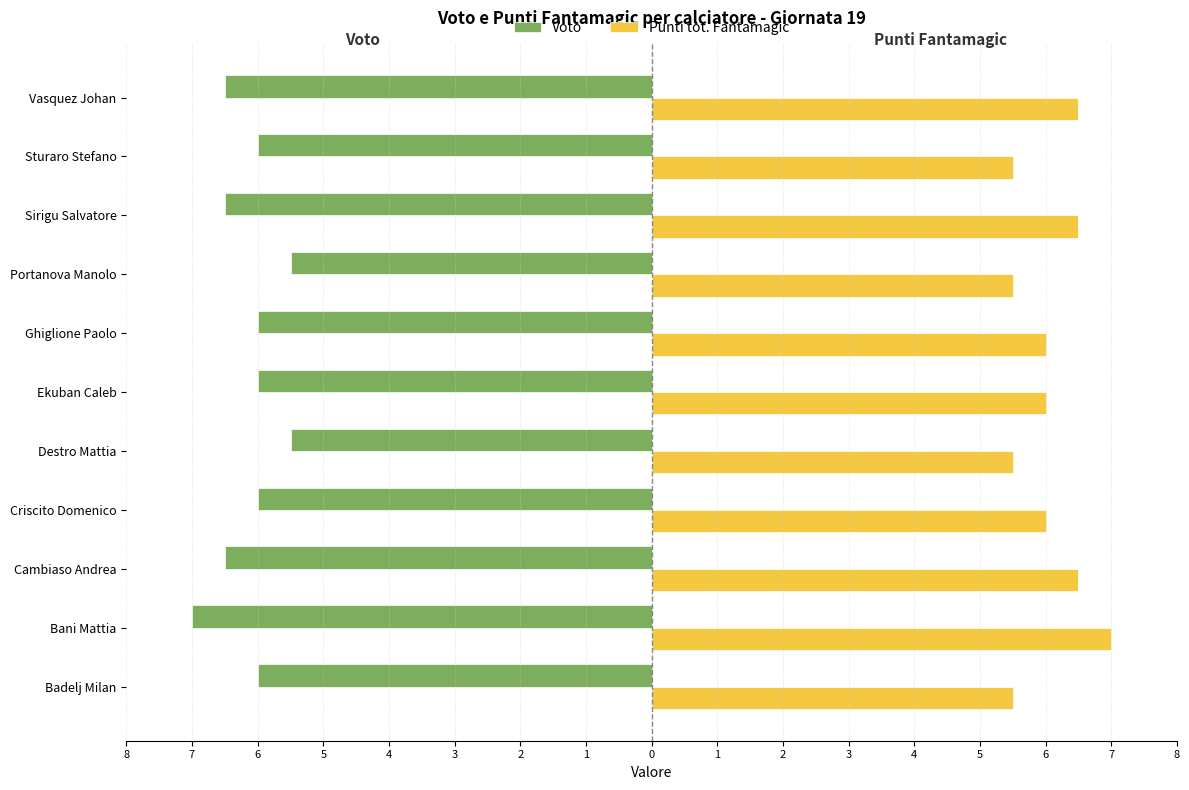

What are all the series names shown in the legend?

Voto, Punti tot. Fantamagic